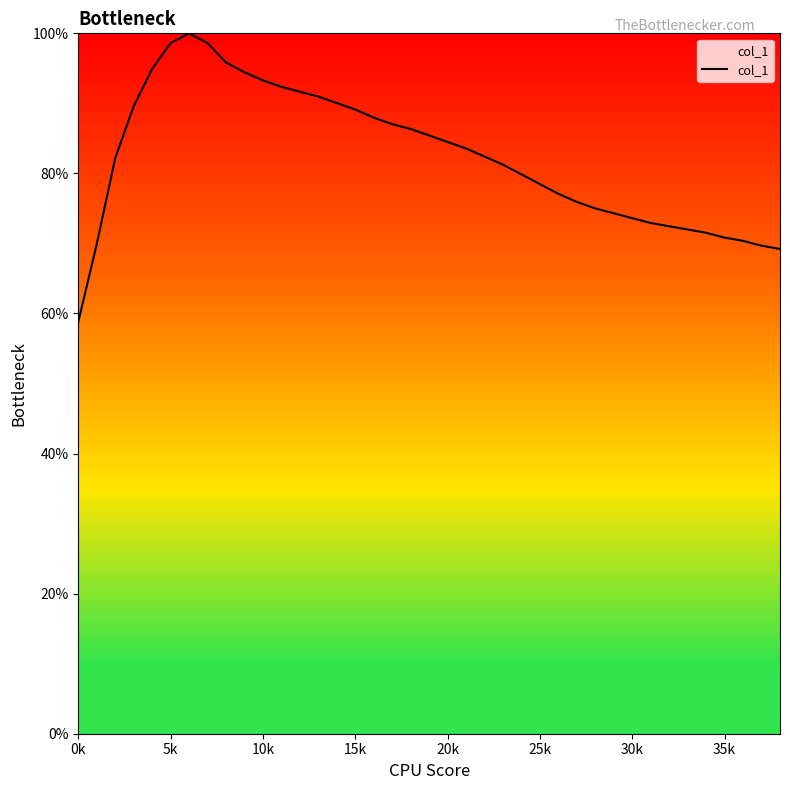

What is the smallest value displayed?

58.8